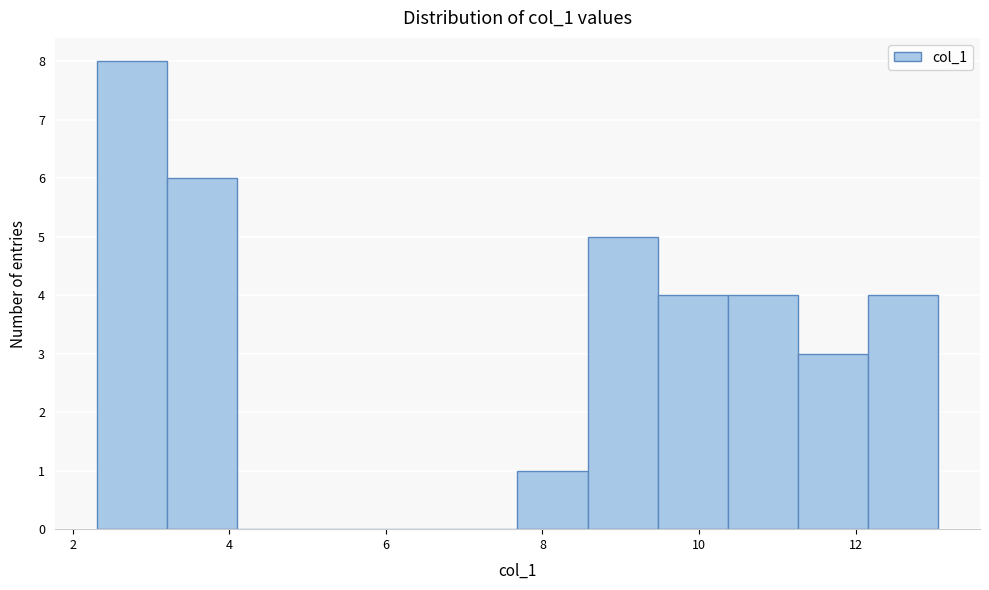

What is the height of the bar covering 2.4 to 3.2 on the x-axis? Neither the bar edges nor the heights are printed on the chart, so give them approximately, as read against the axes.

8